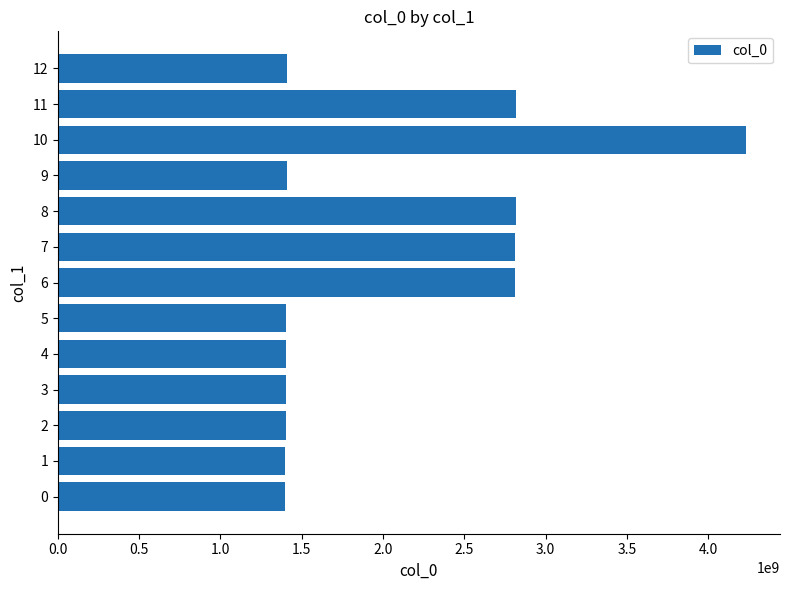

What is the difference between the maximum and second lowest values?

2830603062